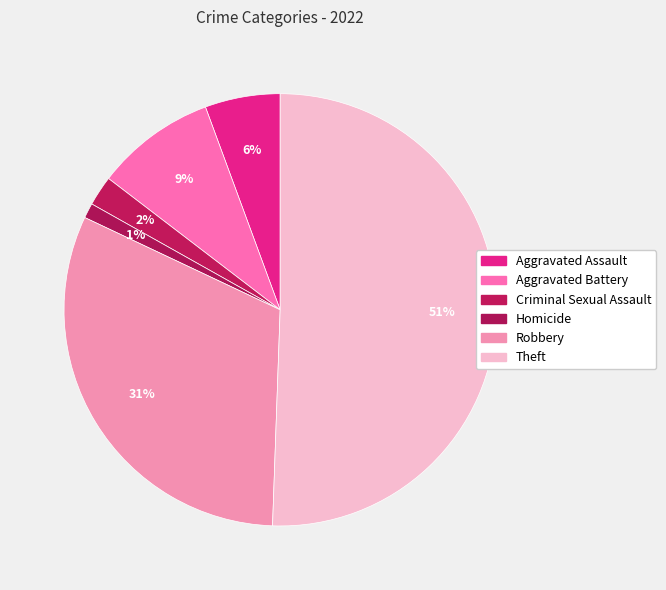

How many segments does this pie chart have?

6